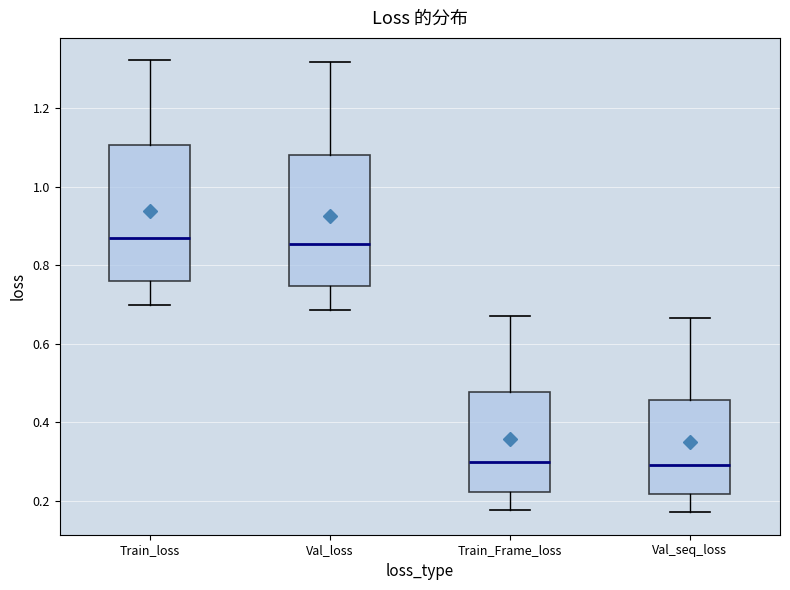

Reading left to right, transcribe this box plot: for each box, give where its median line is, the range the box spans, and where its two whiskers end, as read against the y-axis. The values are not printed on the chart, so give them approximately, as read against the axis.

Train_loss: median 0.86, box 0.76 to 1.10, whiskers 0.70 to 1.32
Val_loss: median 0.86, box 0.74 to 1.08, whiskers 0.68 to 1.32
Train_Frame_loss: median 0.30, box 0.22 to 0.48, whiskers 0.18 to 0.66
Val_seq_loss: median 0.28, box 0.22 to 0.46, whiskers 0.18 to 0.66